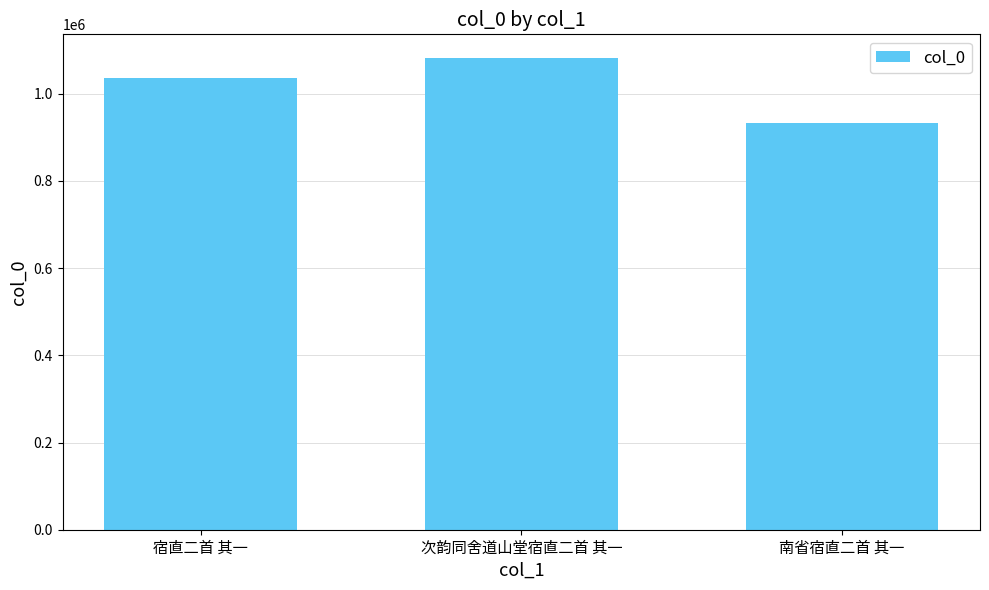

List the labels in order of value, smallest first.

南省宿直二首 其一, 宿直二首 其一, 次韵同舍道山堂宿直二首 其一